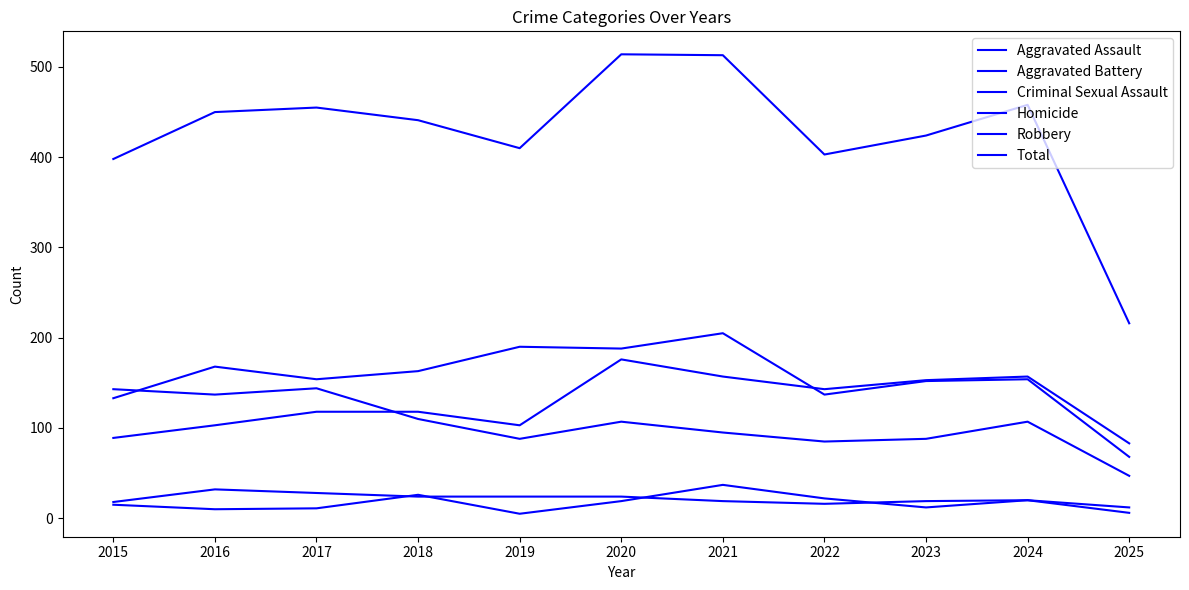

What is the difference between the highest and lowest values at 2023?

412